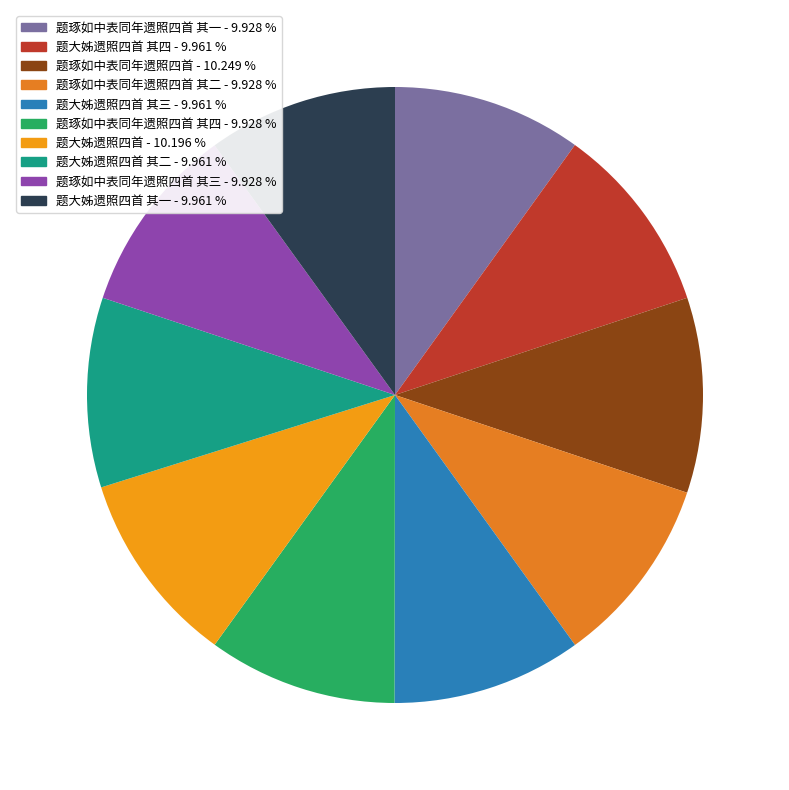

Which slice is the smallest?

题琢如中表同年遗照四首 其一